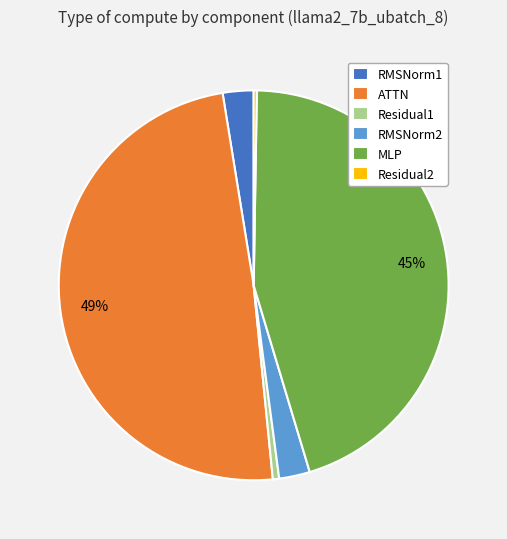

Is the sum of RMSNorm1 and Residual1 greater than half?

No